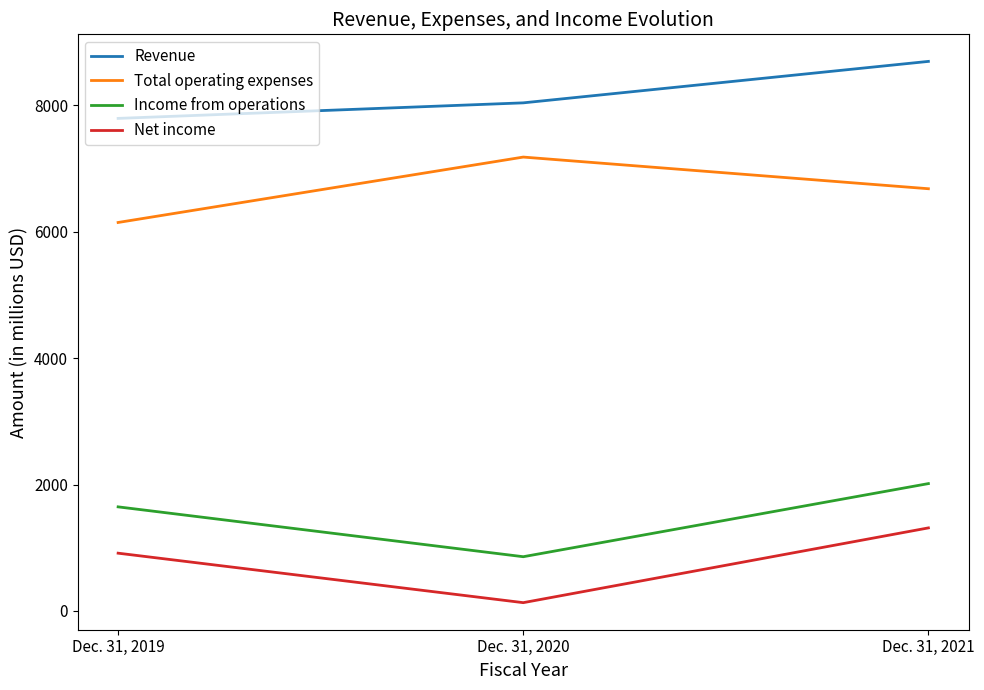

Count the number of data series in this chart.

4